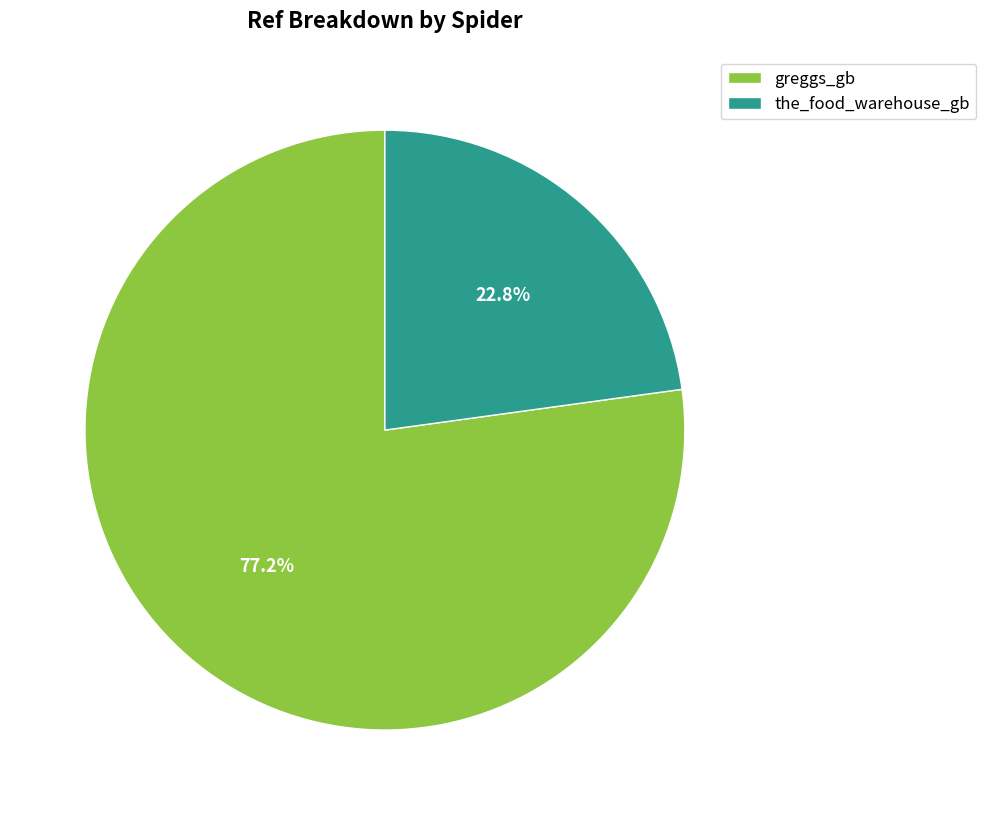

To the nearest percent, what is the difference between the largest and smallest slice percentages?

54%